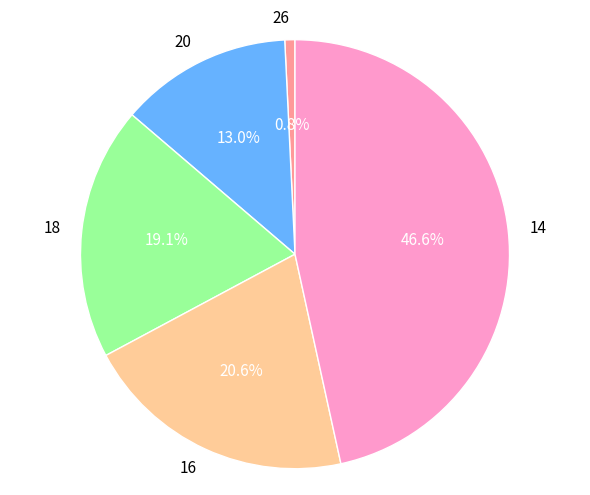

How much of the chart is everything except 18?

80.9%